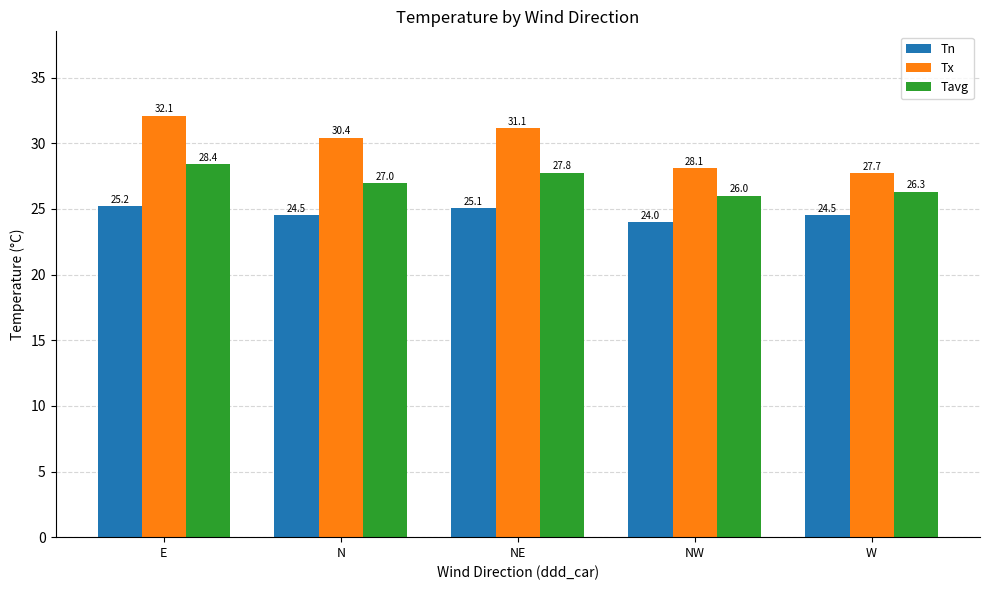

Which category has the lowest value across all series?

NW